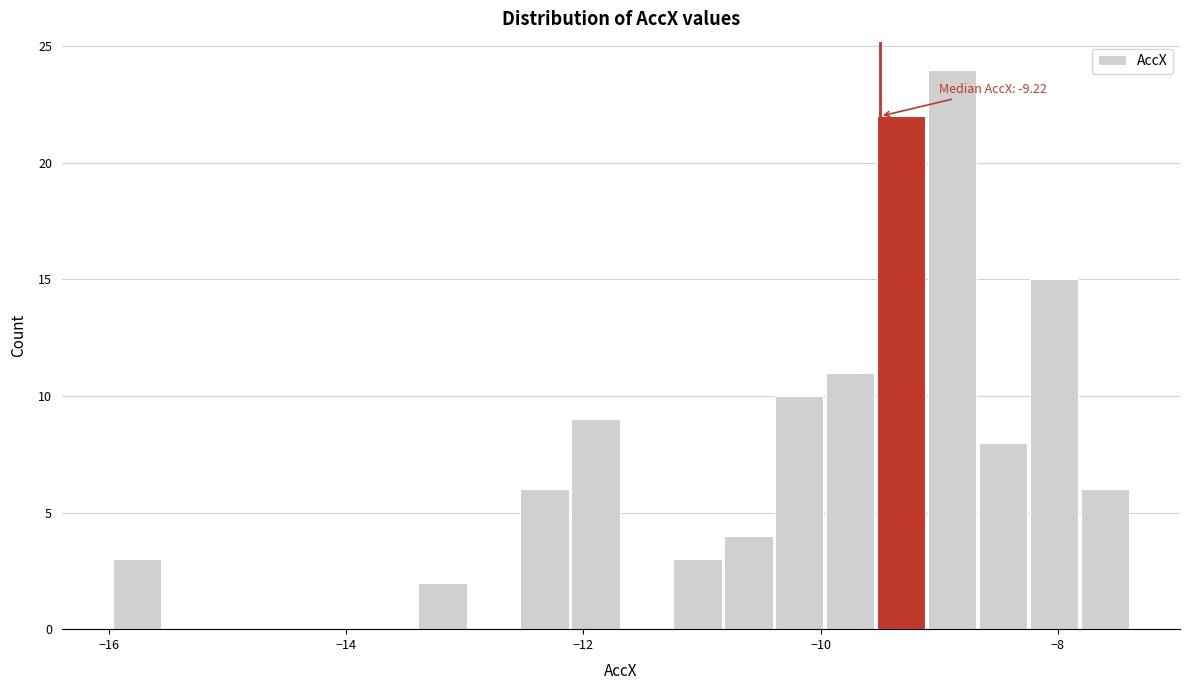

Read against the x-axis, roughly where is the centre of the tallest bar?

-8.8